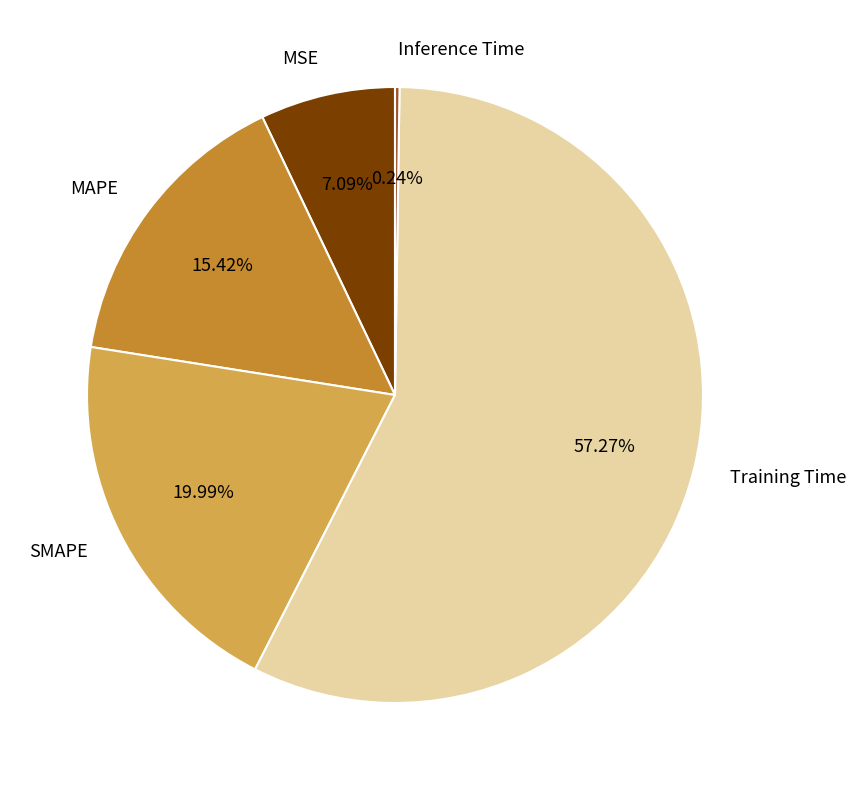

What is the majority slice?

Training Time